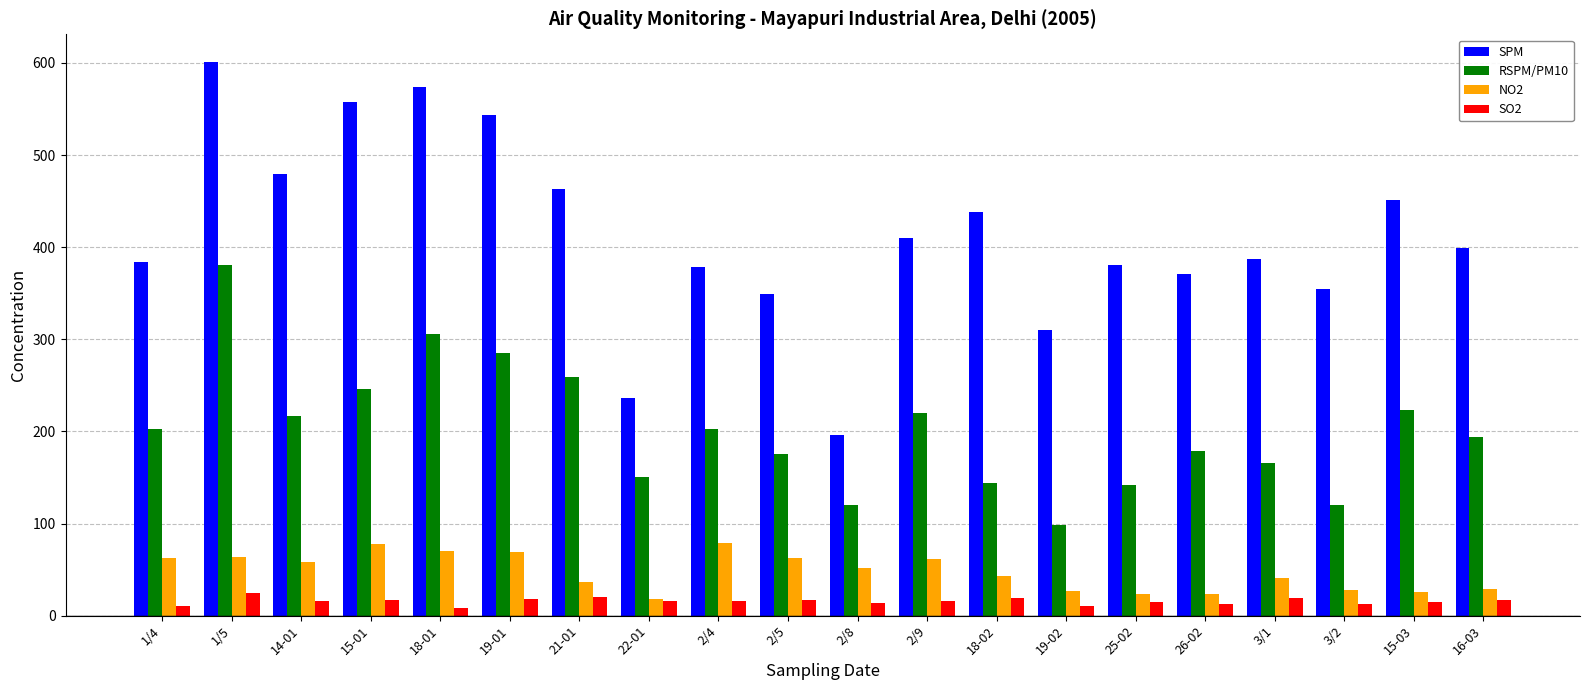

The value of SPM at 2/9 is 179.8. True or false?

False